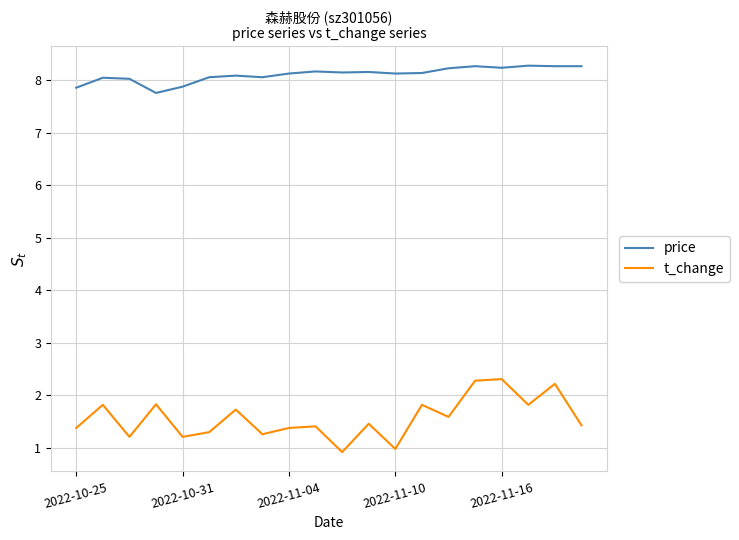

What is the lowest value of the price series?

7.8